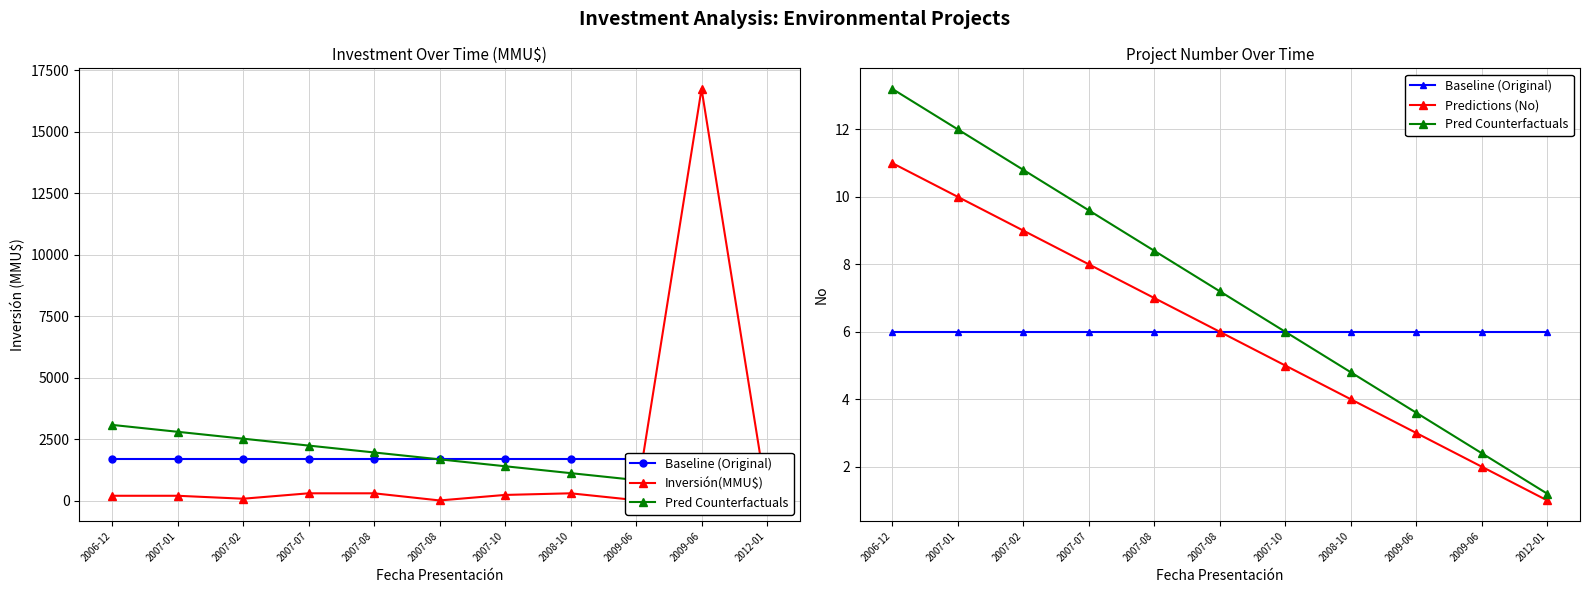

What is the maximum value shown in the chart?

16736.0